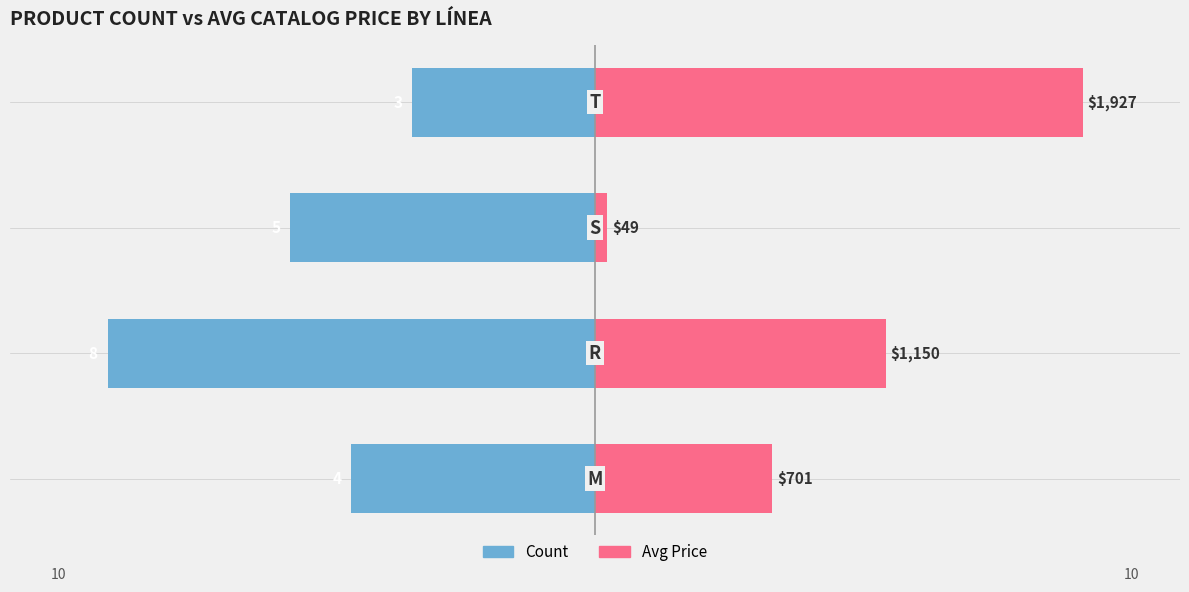

What value does the Avg Price (normalized) series have at 2?

0.3